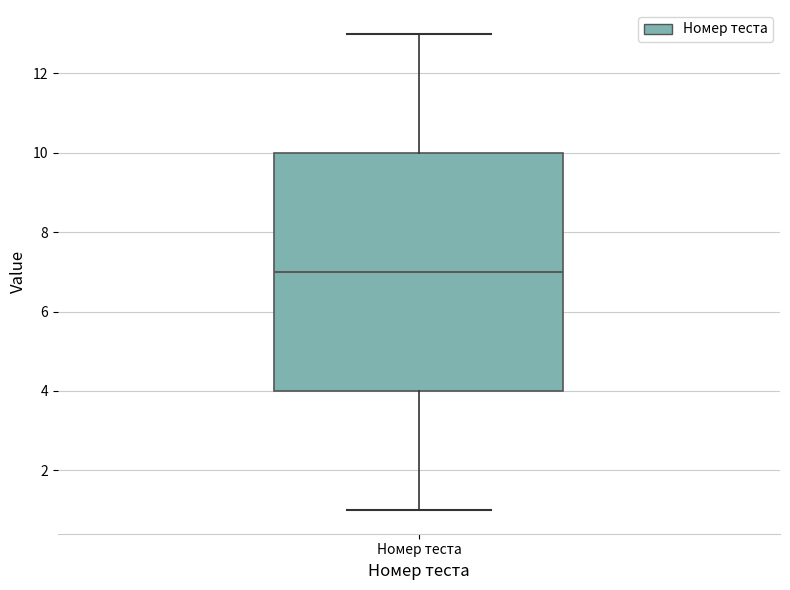

Read this box plot against the y-axis: the position of the median line, the range covered by the box, and the ends of both whiskers. The values are not printed on the chart, so give them approximately, as read against the axis.

median 7, box 4 to 10, whiskers 1 to 13